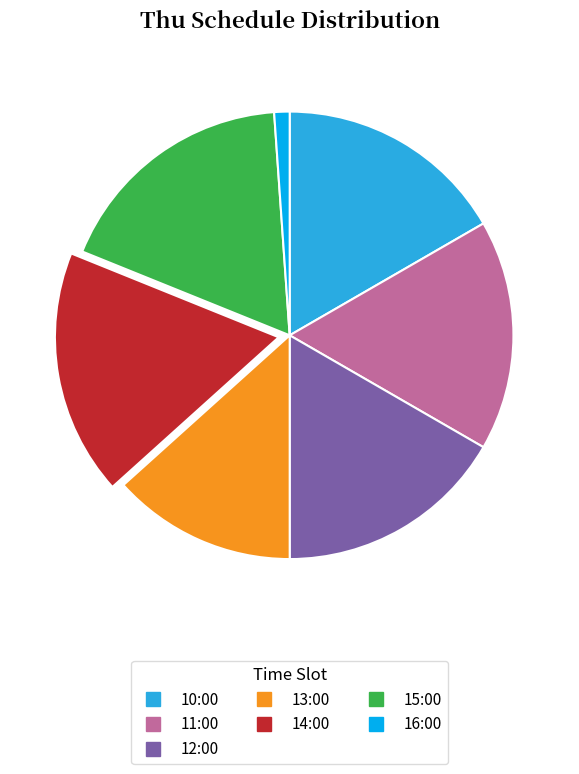

Is there a majority slice in this chart?

No